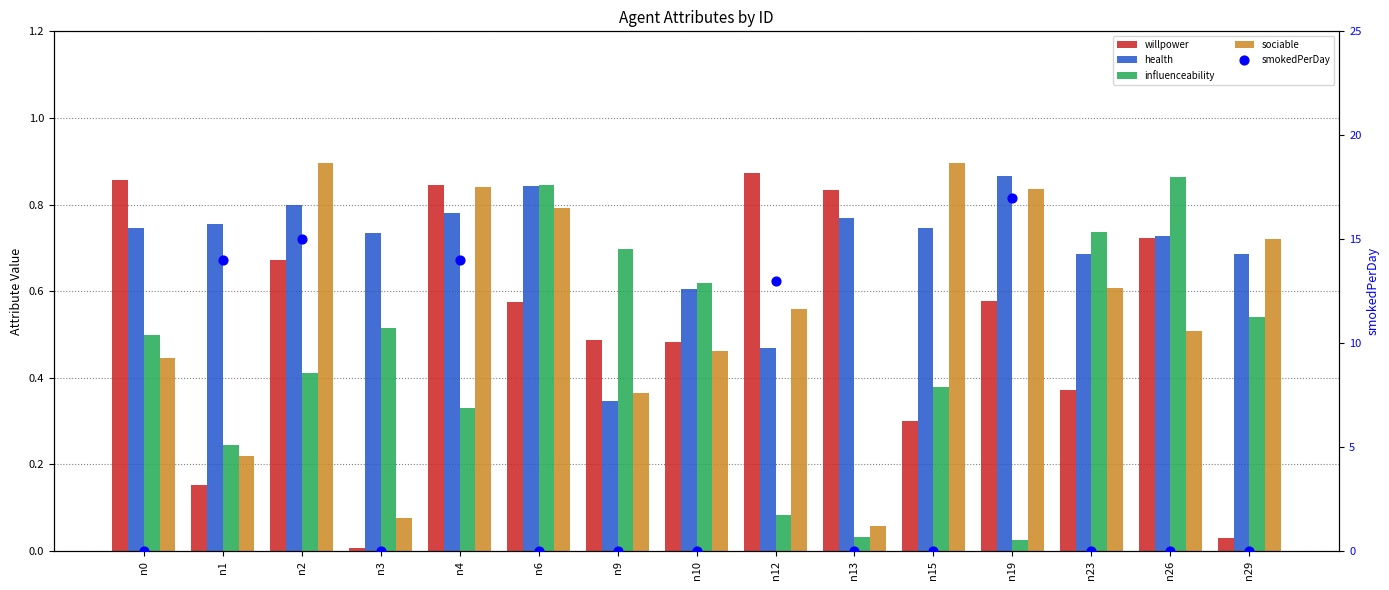

Which series has the largest total across all categories?

smokedPerDay